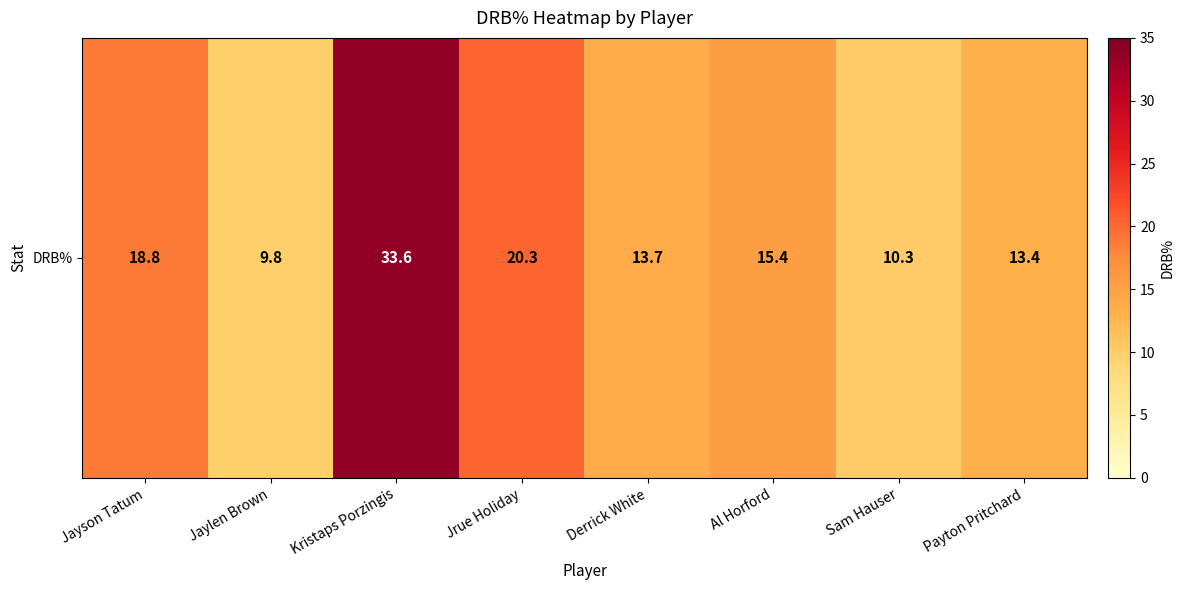

What is the change in value from Kristaps Porzingis to Payton Pritchard?

-20.2